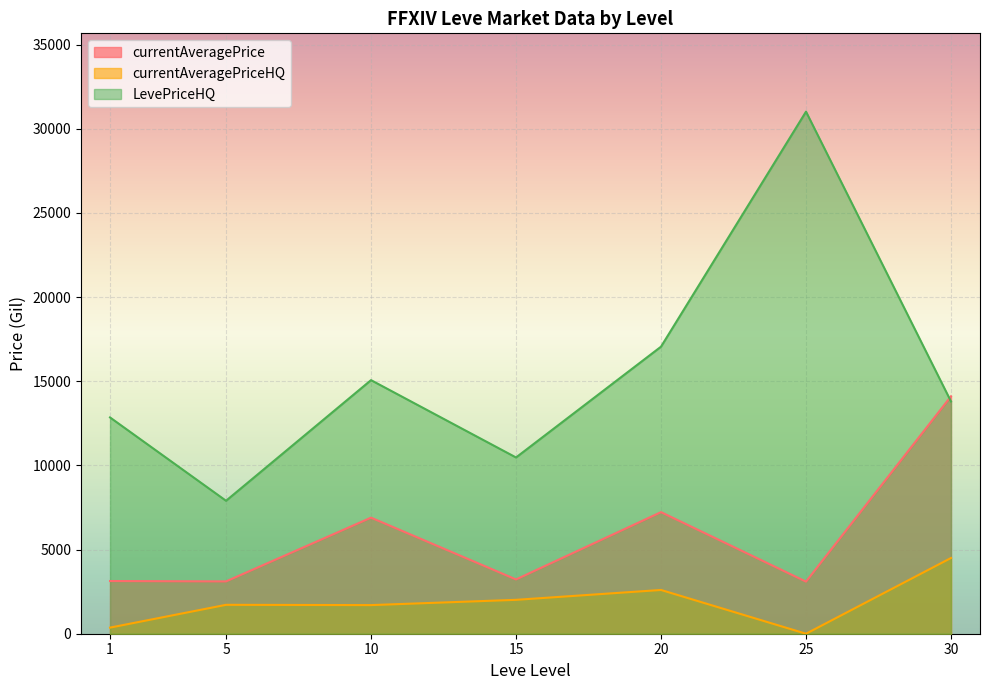

Which category has the highest value in the currentAveragePriceHQ series?

30